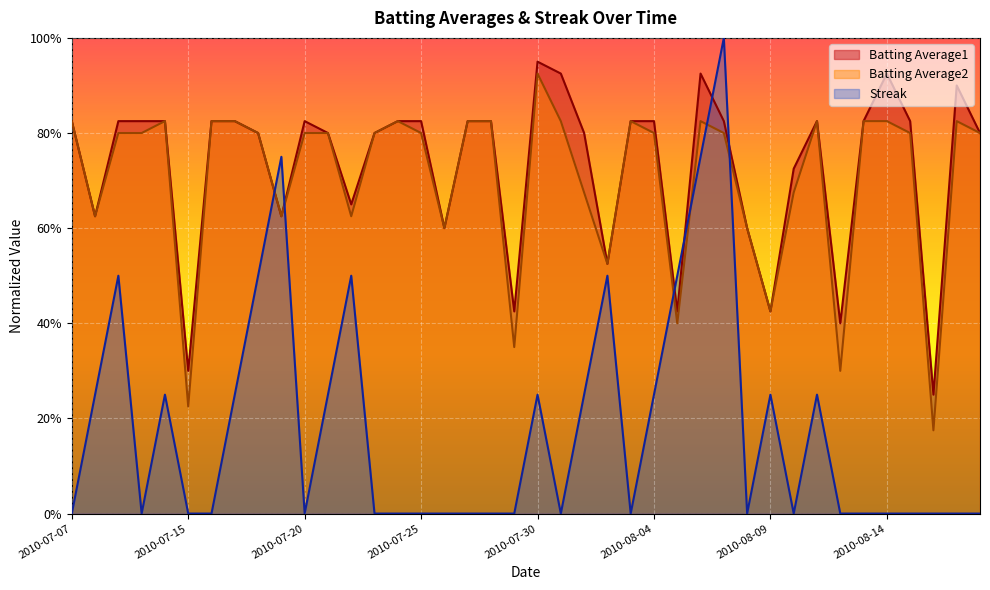

Where is the first local minimum for Streak?

2010-07-10